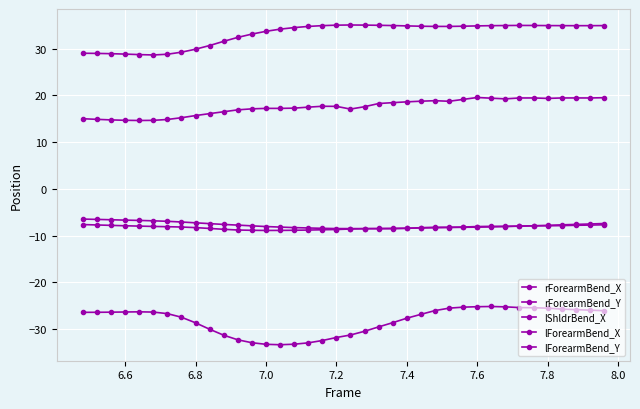

Does the chart have visible grid lines?

Yes